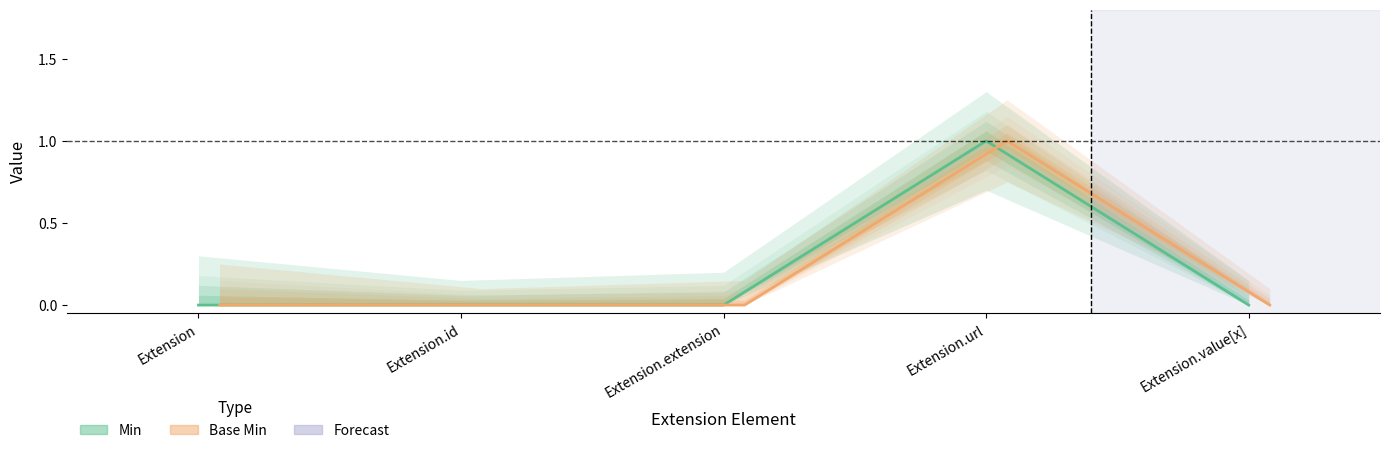

Does the chart display data point markers on the line(s)?

No